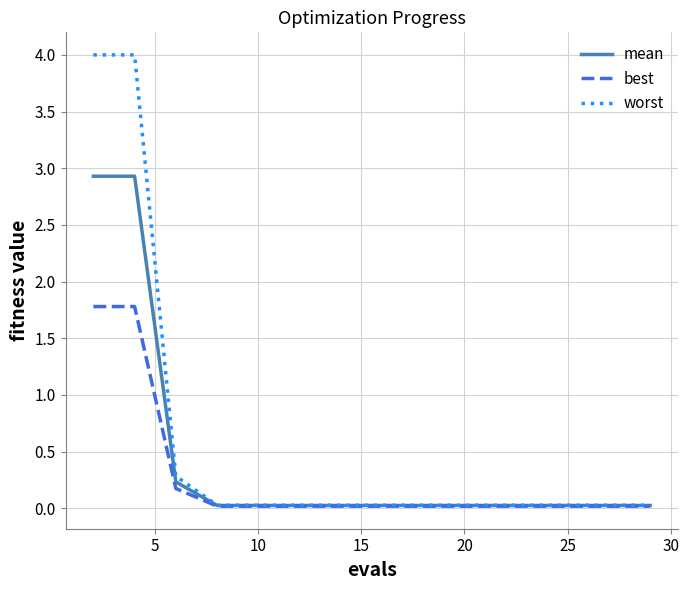

What is the average value of the best series?

0.3